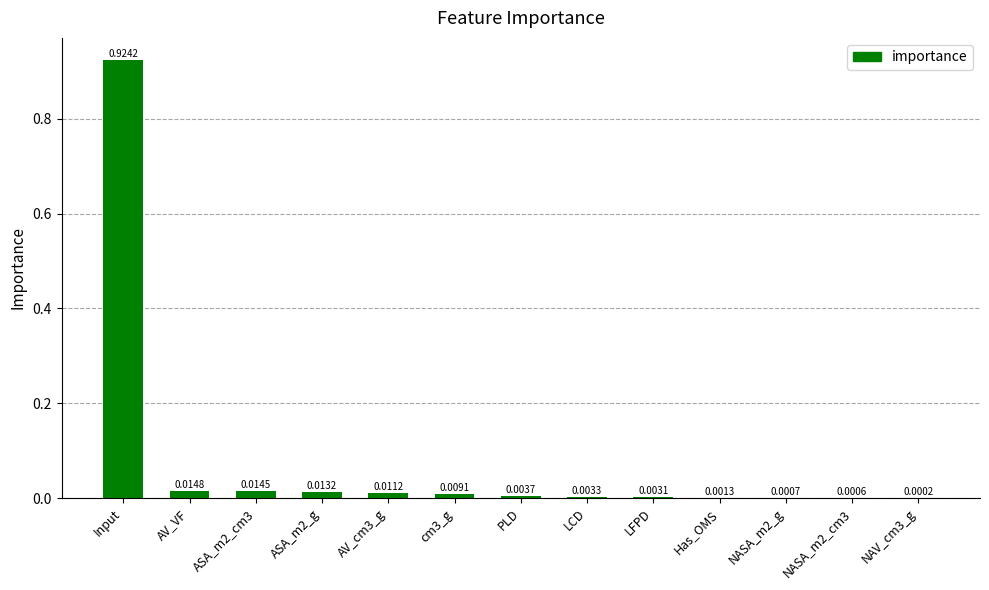

What is the change in value from Input to PLD?

-0.9